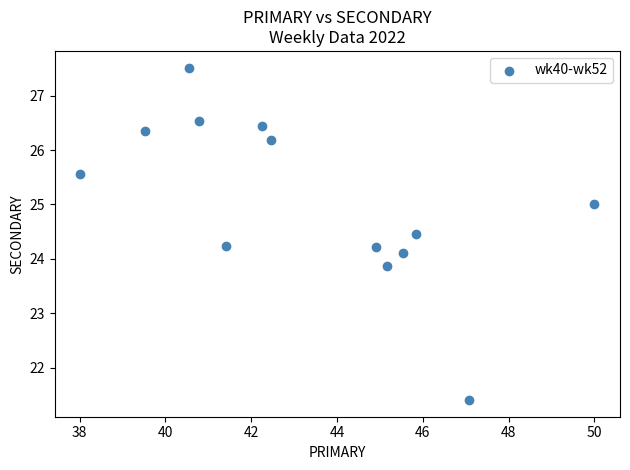

What is the range of X values (max minus min)?

12.0